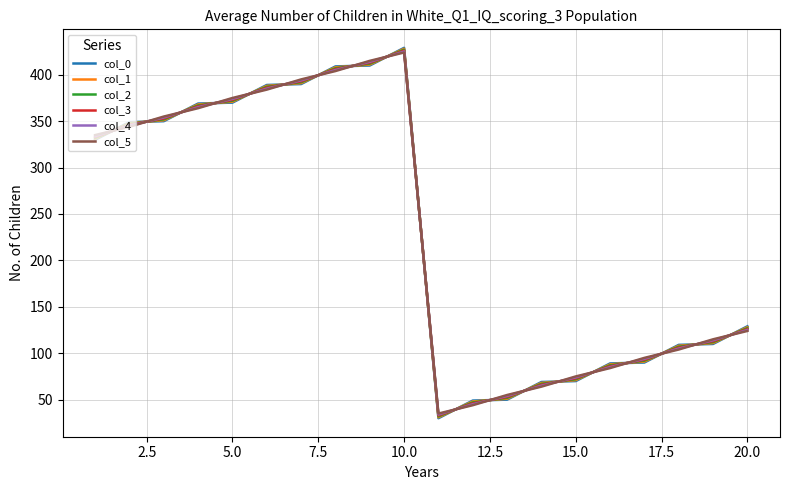

What is the lowest value of the col_0 series?

30.0